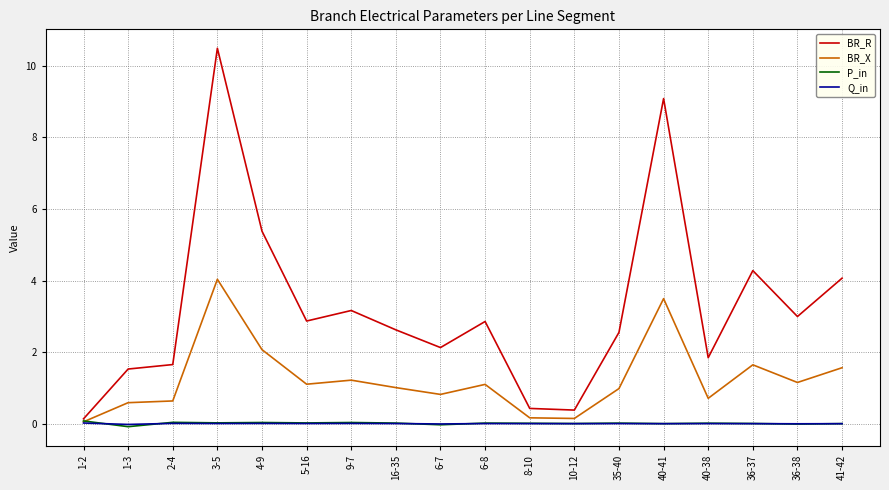

The Q_in series shows 0.0 at 1-2. True or false?

True